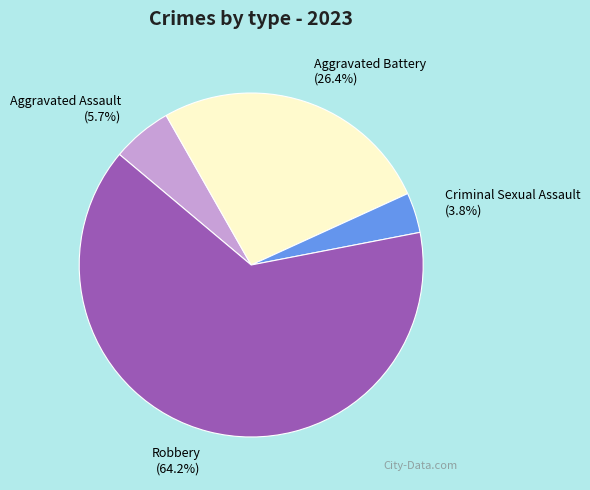

How many slices are in this pie chart?

4